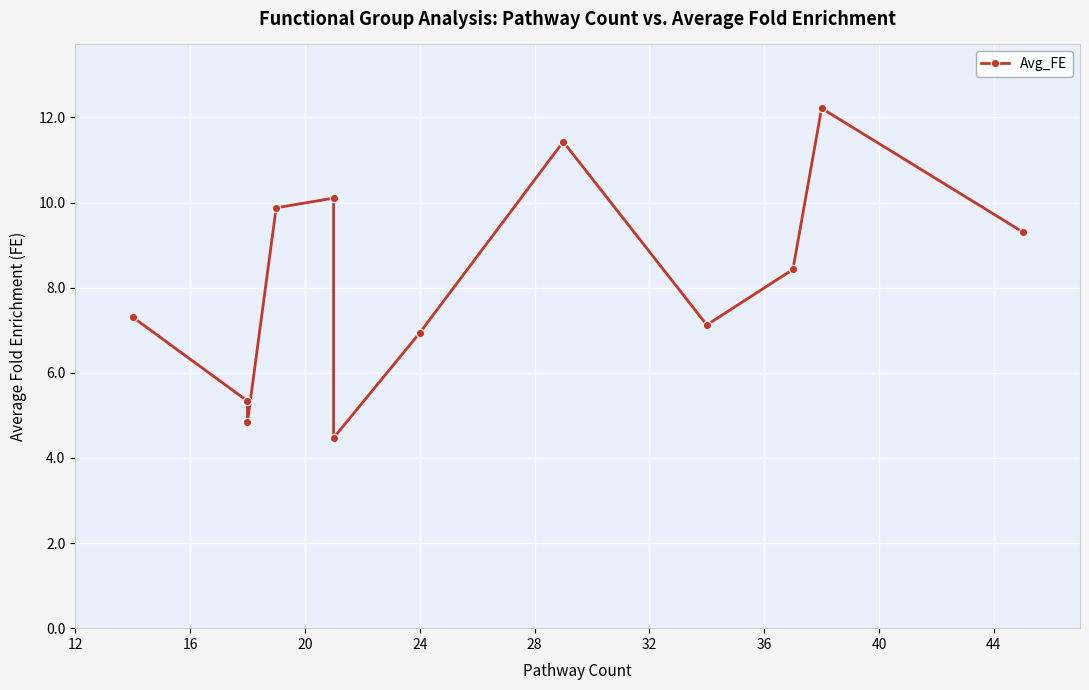

How many interior local peaks (higher than both neighbors) does the data have?

3